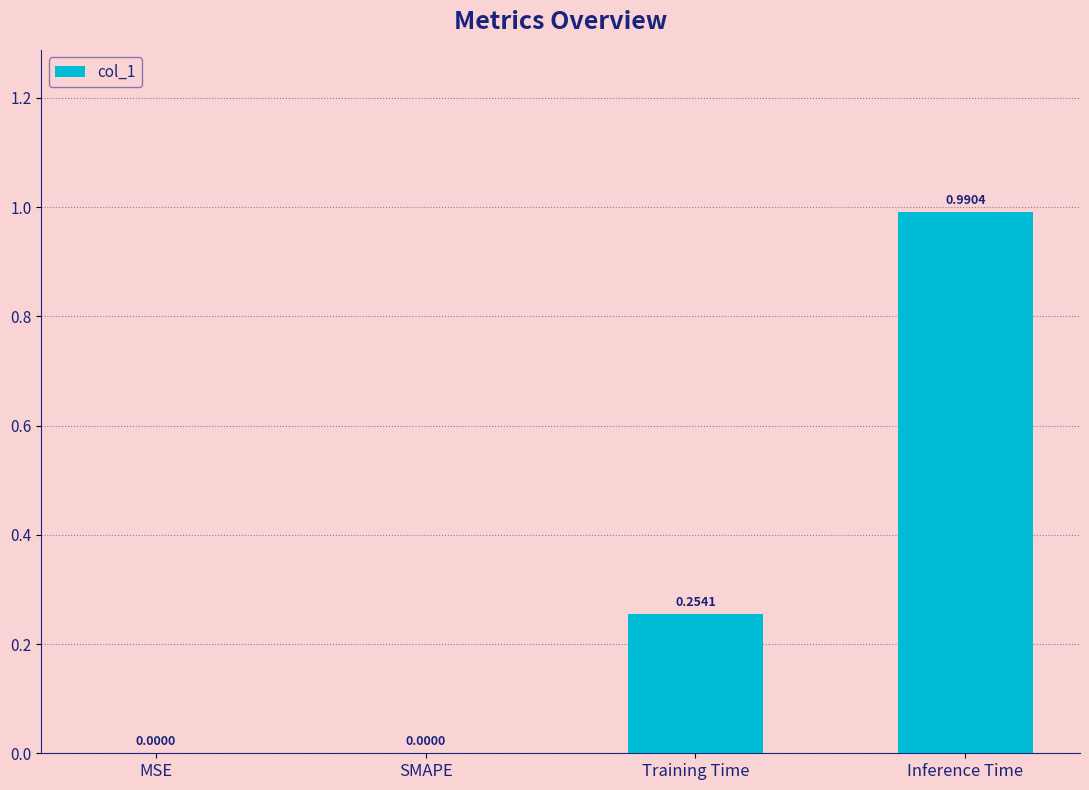

What is the change in value from SMAPE to Training Time?

+0.3